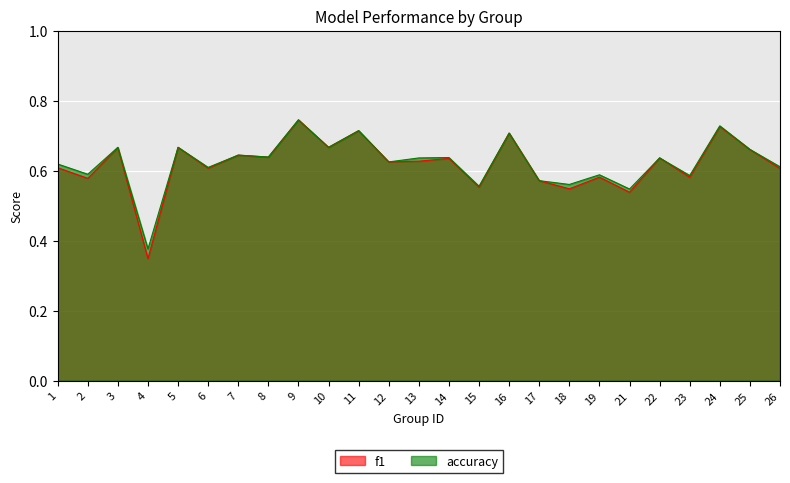

Is it true that accuracy equals 0.3 at 3?

False